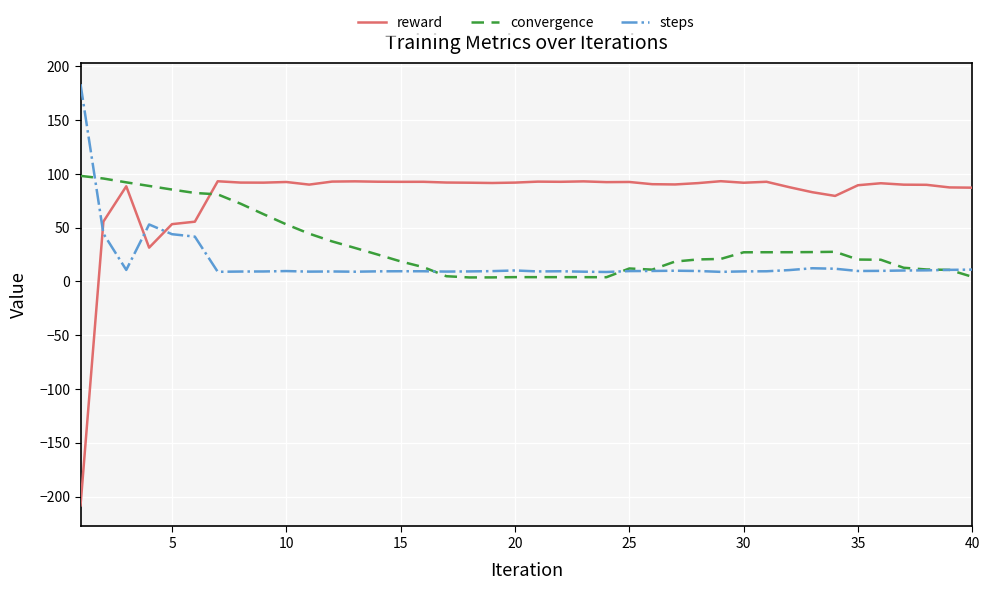

Which series ends up on top after the final intersection of reward and steps?

reward